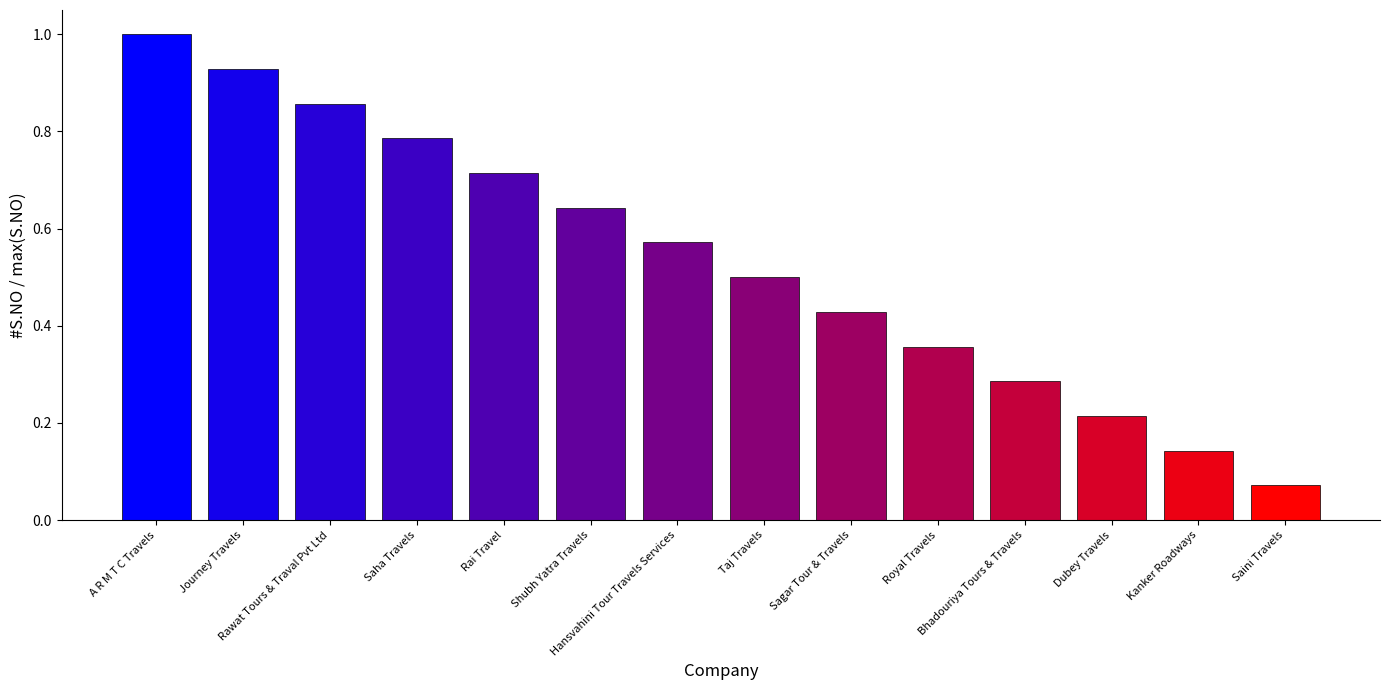

What is the greatest value displayed?

1.0